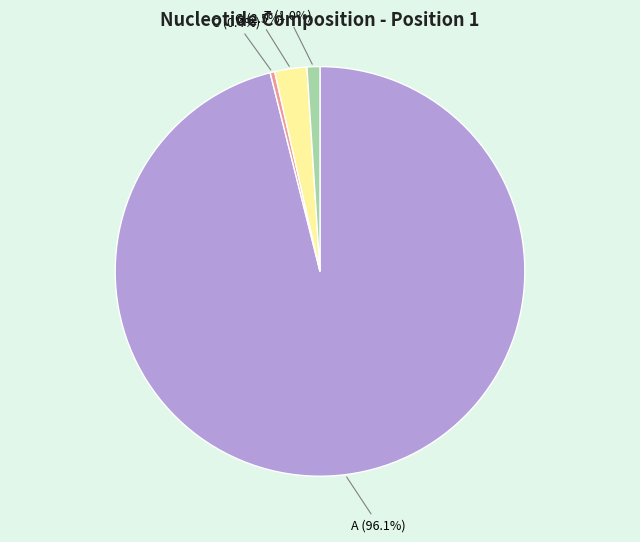

Is there a majority slice in this chart?

Yes